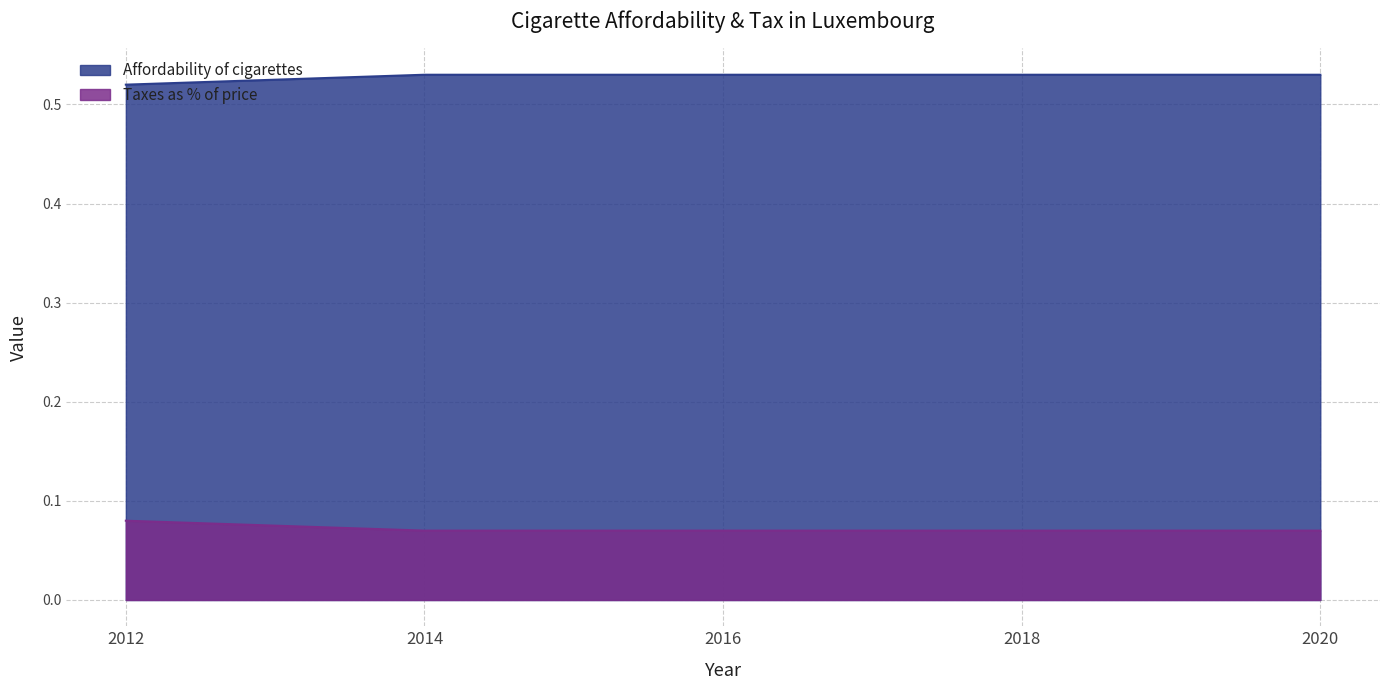

Reading right to left, what are all the values shown in this chart?

Affordability of cigarettes: 2012=0.5	2014=0.5	2016=0.5	2018=0.5	2020=0.5
Taxes as % of price: 2012=0.1	2014=0.1	2016=0.1	2018=0.1	2020=0.1